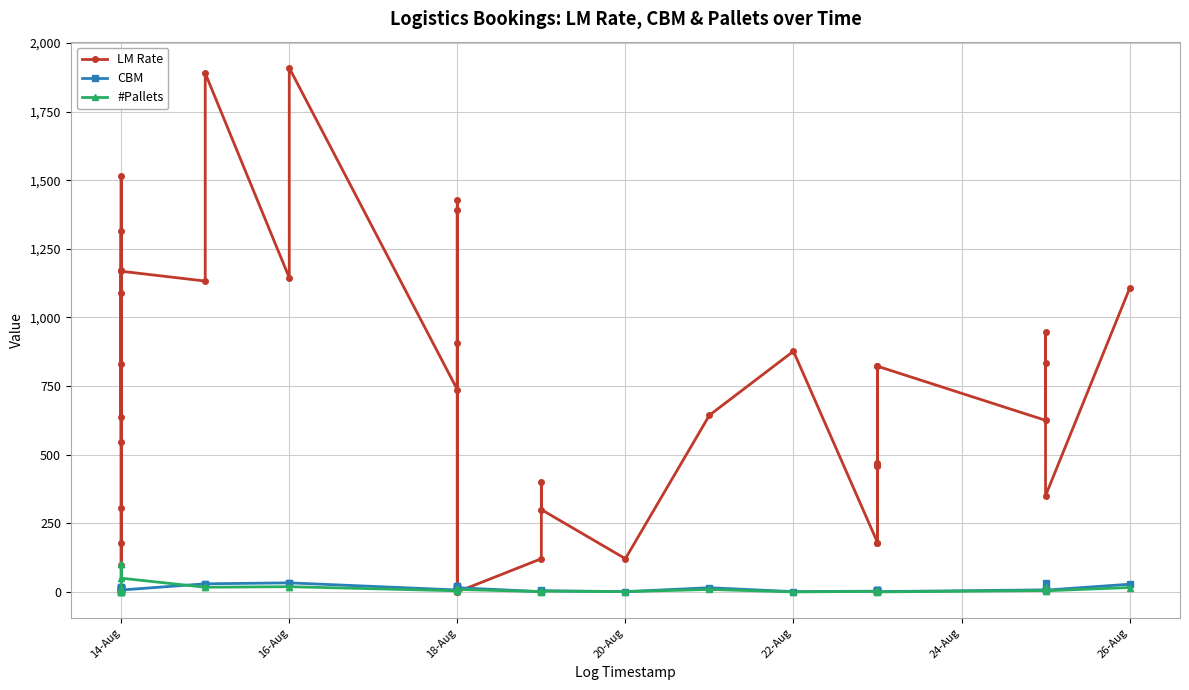

True or false: CBM has a value of 3.4 at 14-Aug.

False